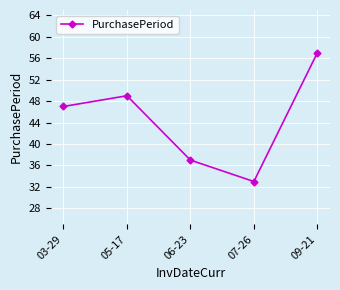

How many data points are less than 47?

2